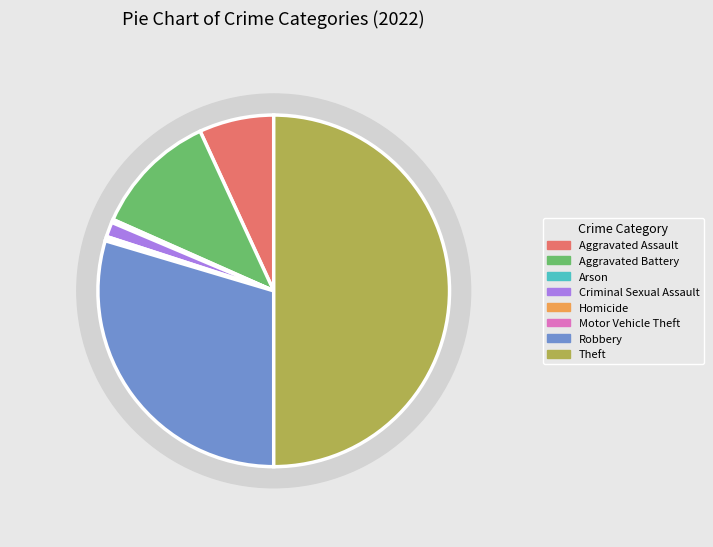

Is there a majority slice in this chart?

No